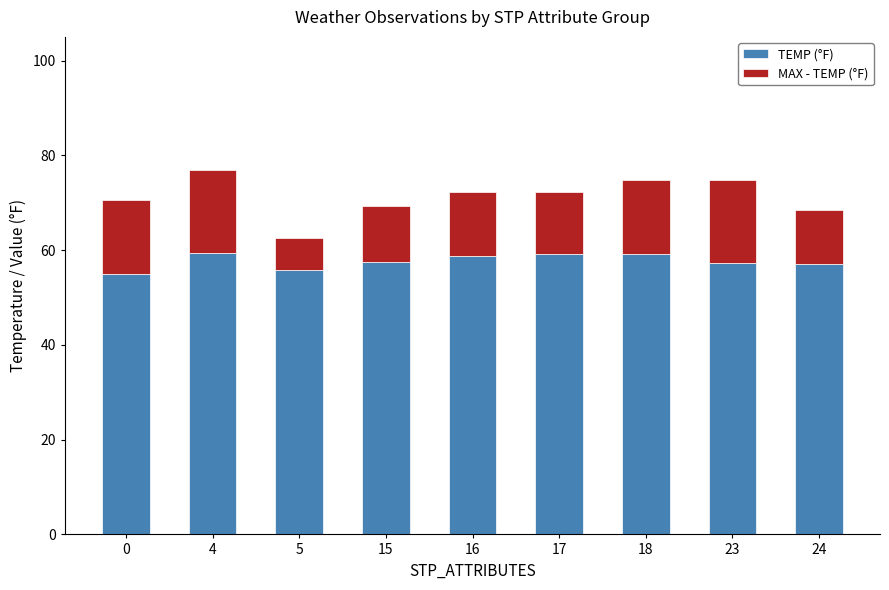

At which category is the sum across all series the highest?

4